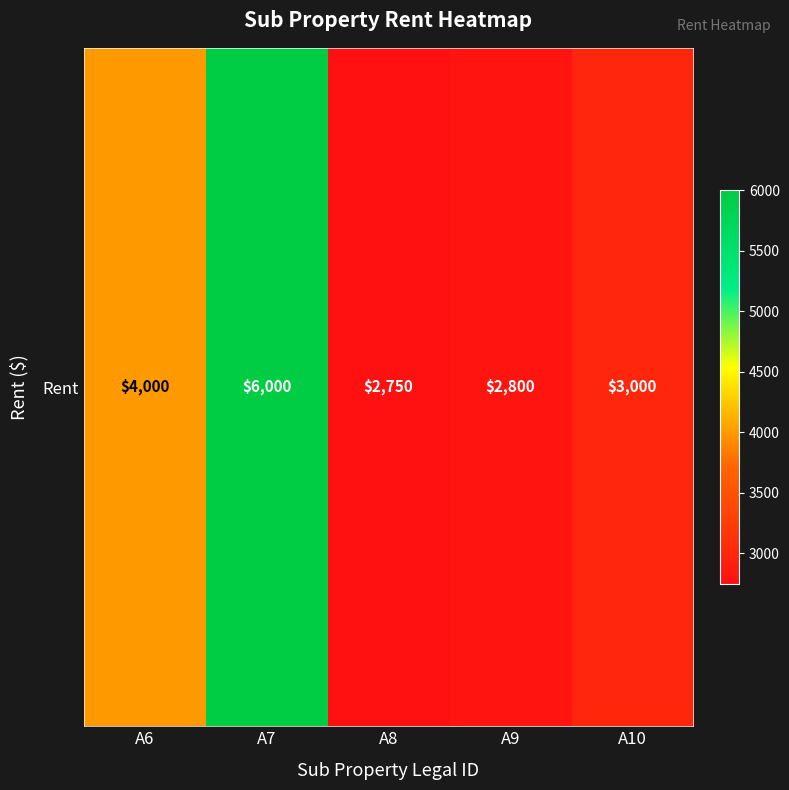

What is the average value?

3710